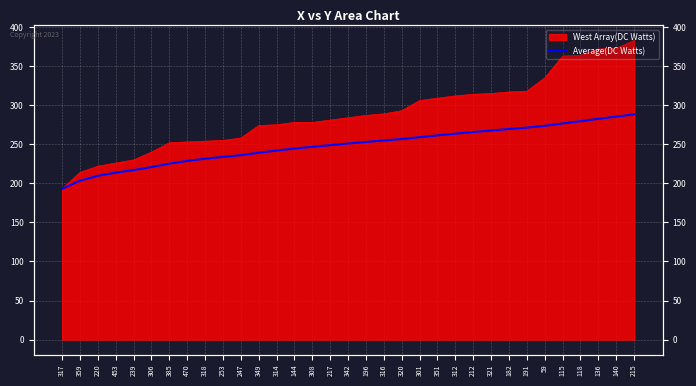

What is the sum of all values?

8195.5